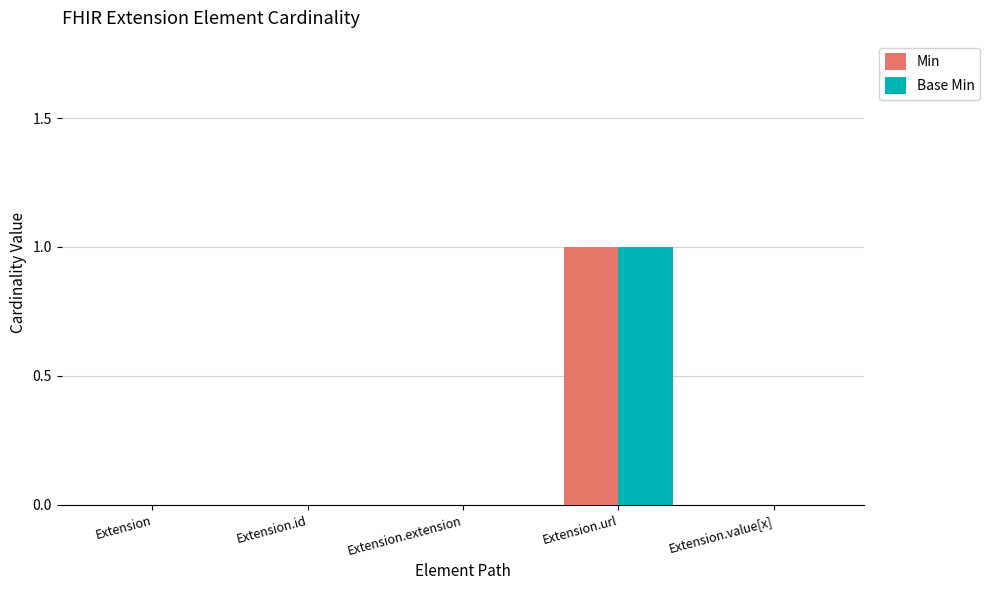

Which category has the highest value in the Base Min series?

Extension.url